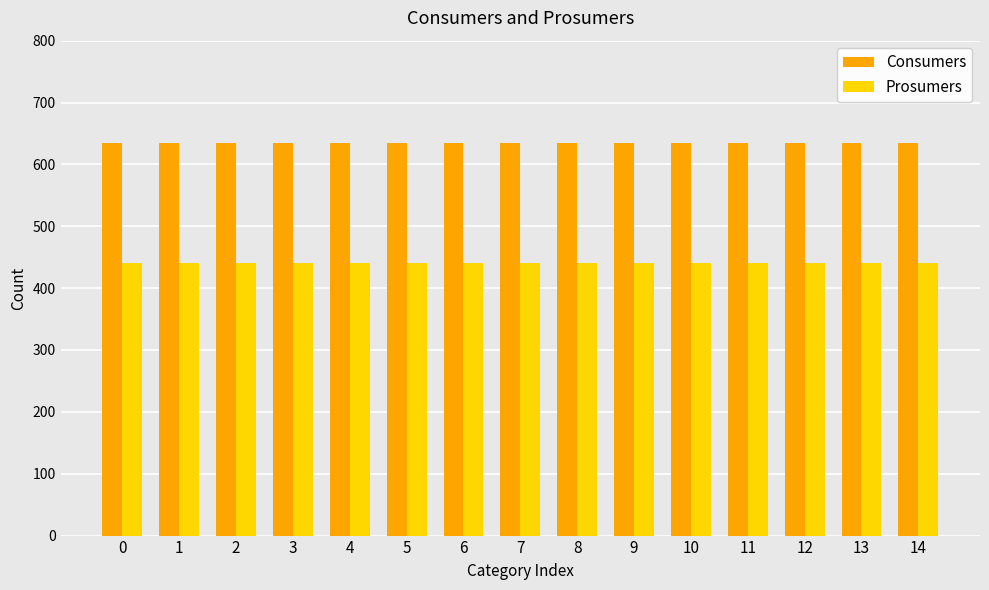

Reading right to left, extract all data points from this chart.

Consumers: 635	635	635	635	635	635	635	635	635	635	635	635	635	635	635
Prosumers: 440	440	440	440	440	440	440	440	440	440	440	440	440	440	440